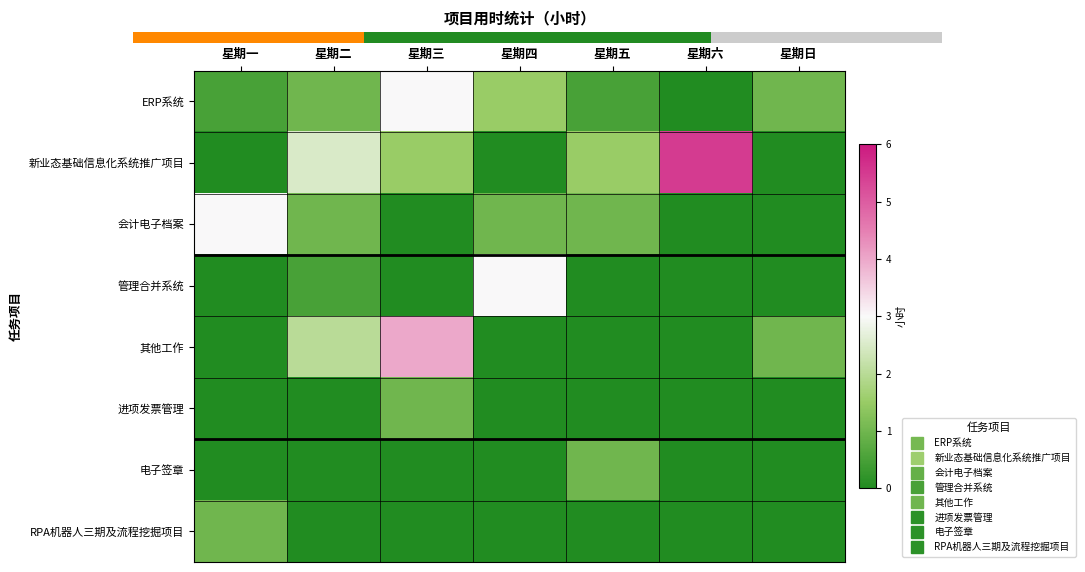

Rank the series by their maximum value, from highest to lowest.

新业态基础信息化系统推广项目, 其他工作, ERP系统, 会计电子档案, 管理合并系统, 进项发票管理, 电子签章, RPA机器人三期及流程挖掘项目